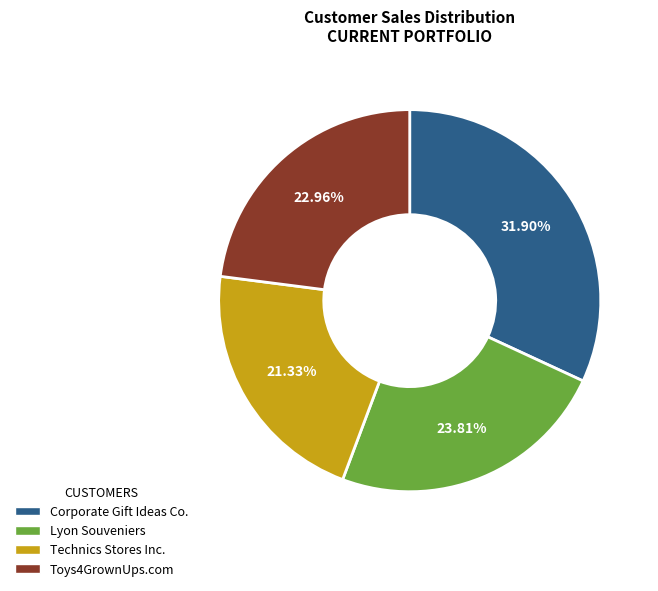

What is the smallest slice in the pie chart?

Technics Stores Inc.